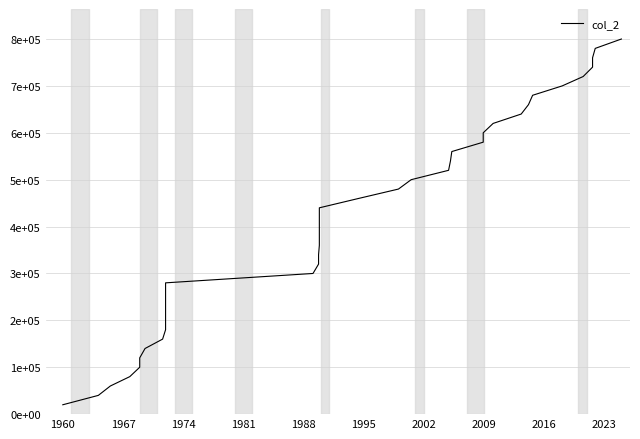

What is the difference between the maximum and second lowest values?

760000